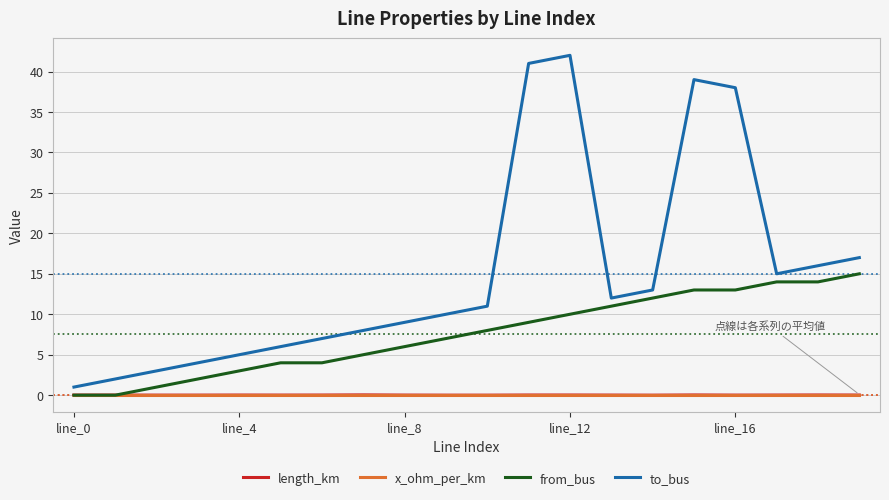

Count the number of data series in this chart.

4